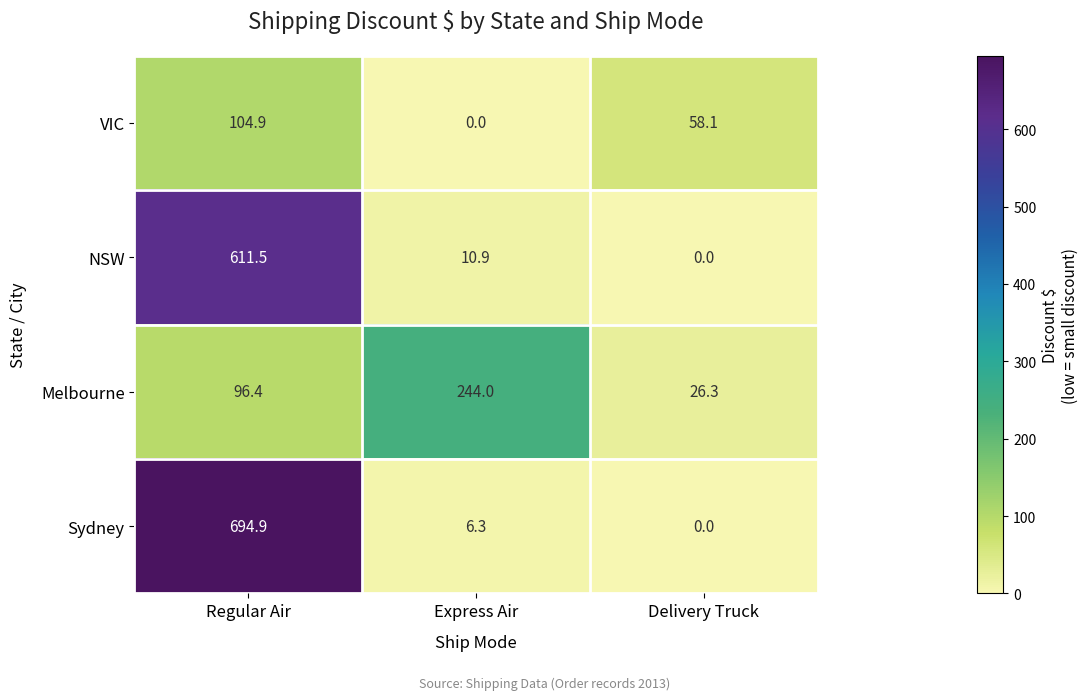

At which category is the sum across all series the highest?

Regular Air